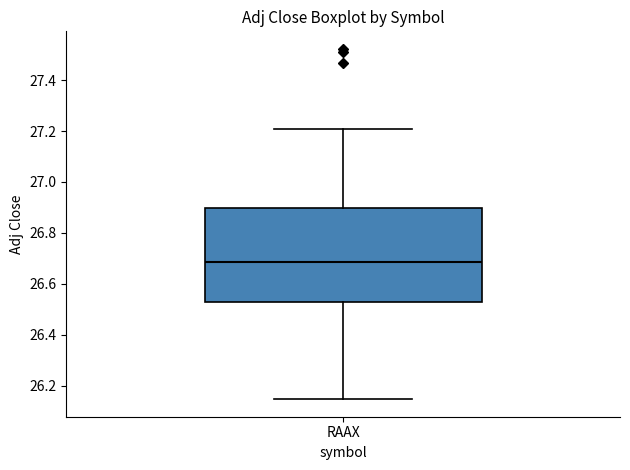

Where is the lower edge of the box for RAAX on the y-axis? The values are not printed on the chart, so give them approximately, as read against the axis.

26.52